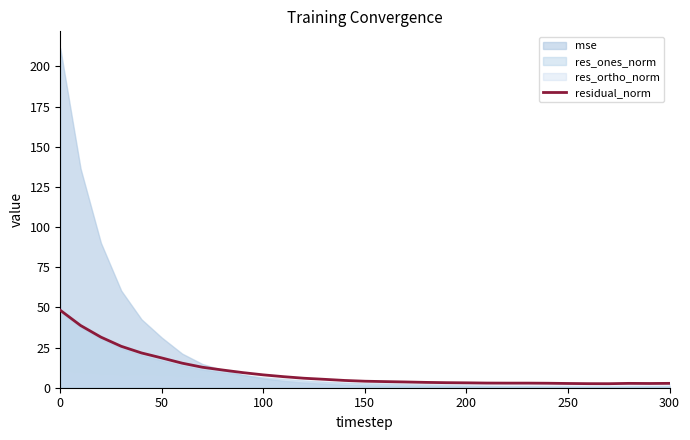

True or false: there are more than 0 points higher than both neighbors.

True